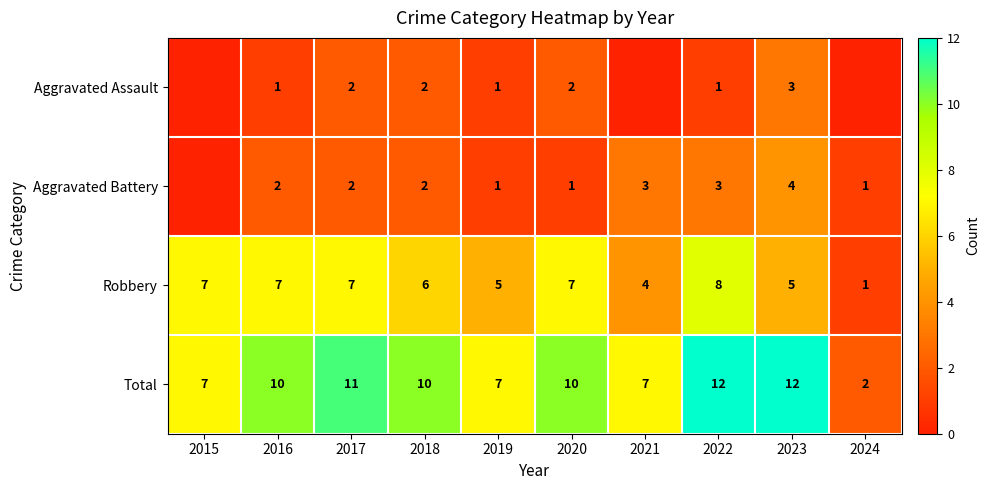

What is the maximum value for Robbery?

8